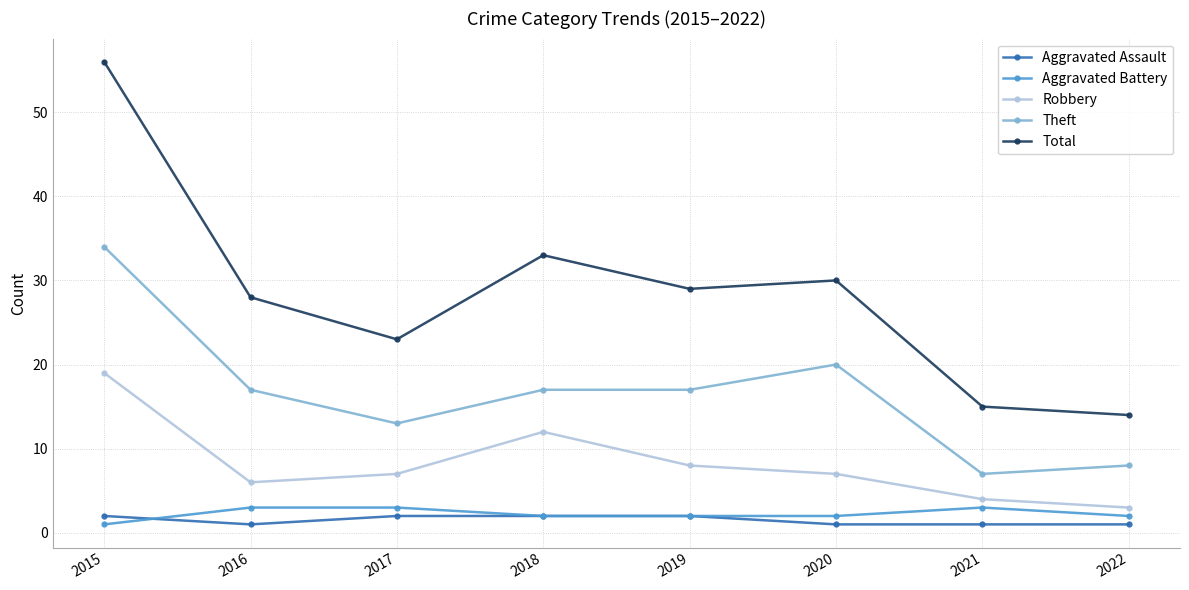

What is the spread (max minus min) of values at 2017?

21